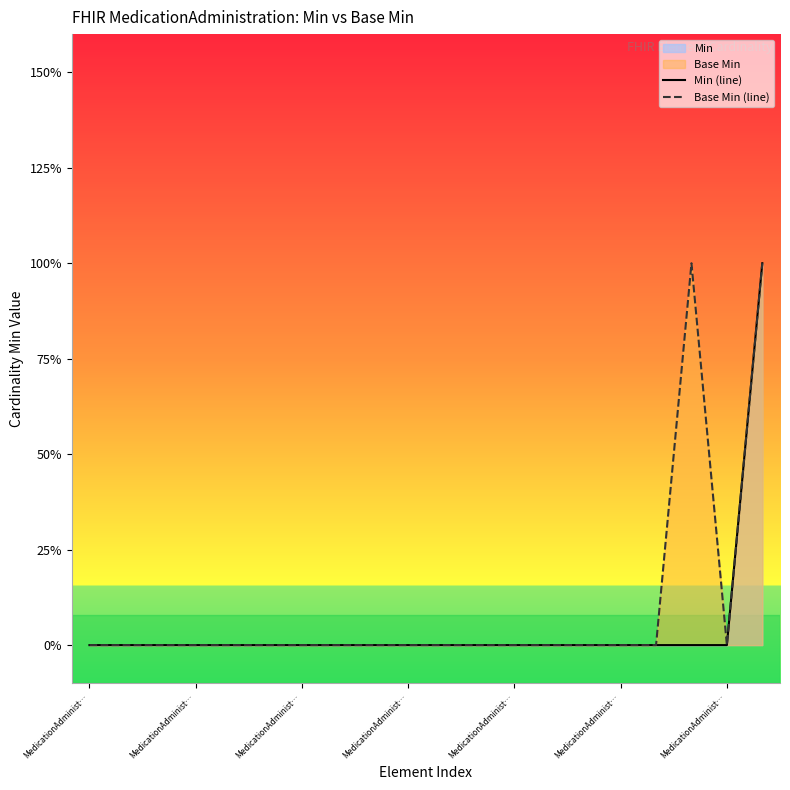

What is the label of the 5th point from the left?

MedicationAdminist…